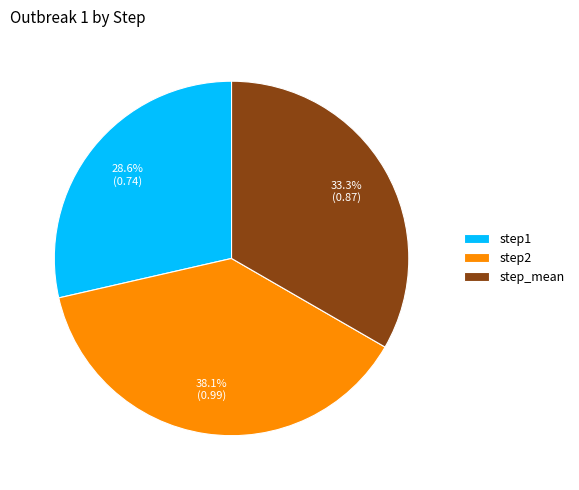

Is it true that step2 is 38% of the pie?

True